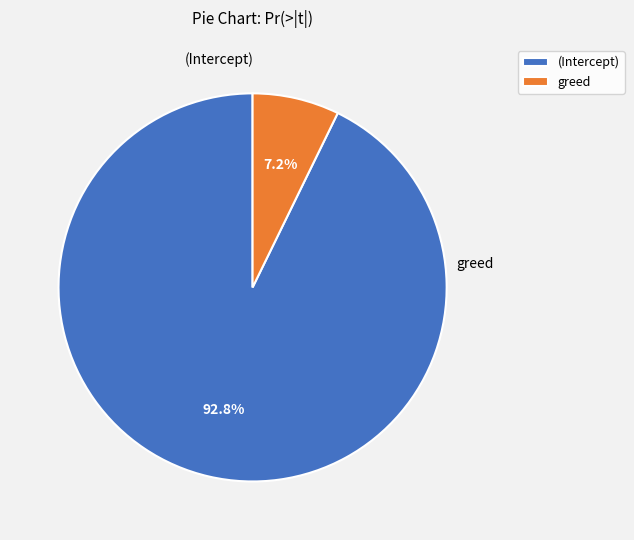

Count the number of slices in the pie.

2